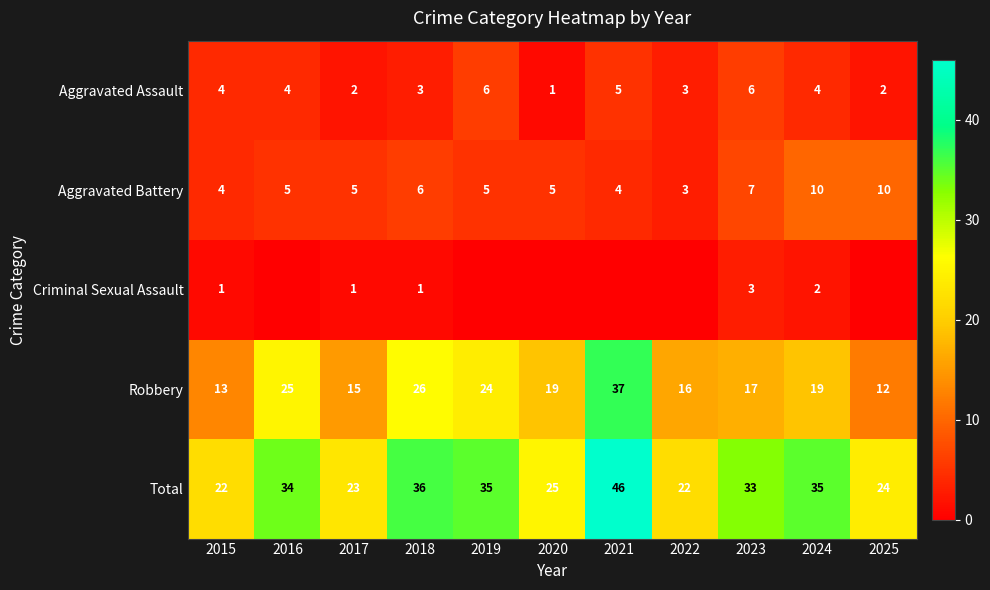

At which label does Aggravated Assault reach its minimum?

2020